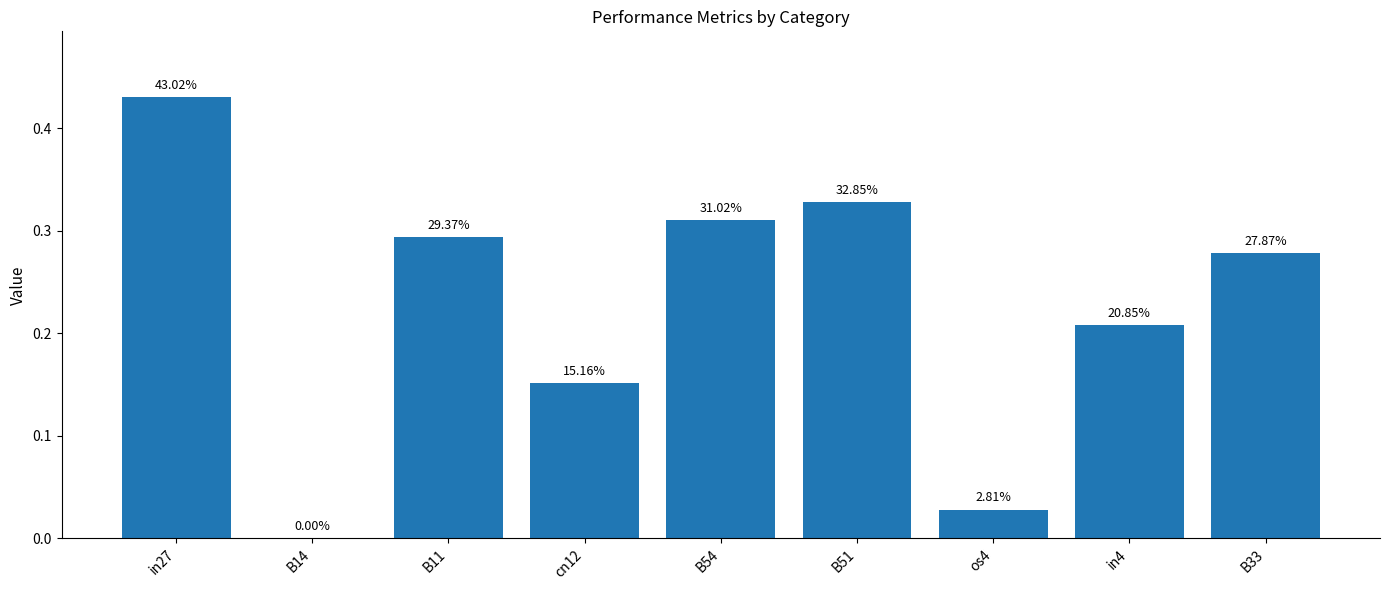

Are the bars horizontal?

No